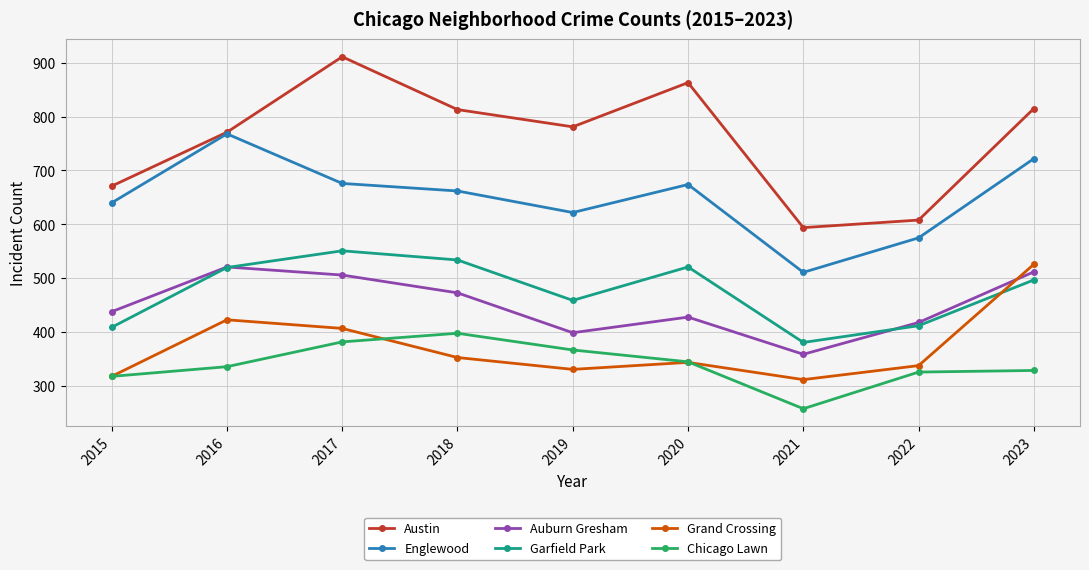

What is the total value across all series at 2018?

3233